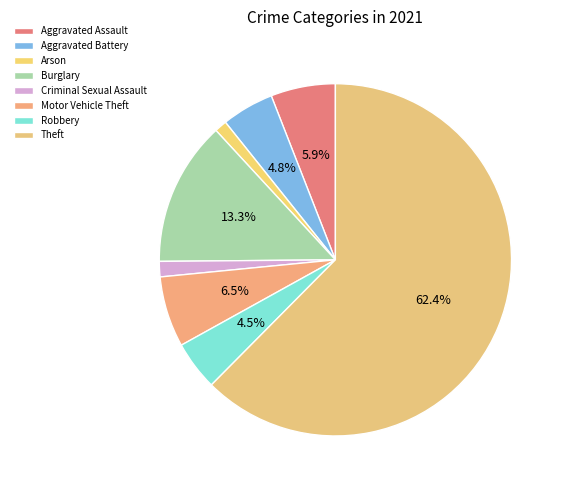

What is the ratio of the value at Robbery to the value at Criminal Sexual Assault?

3.2